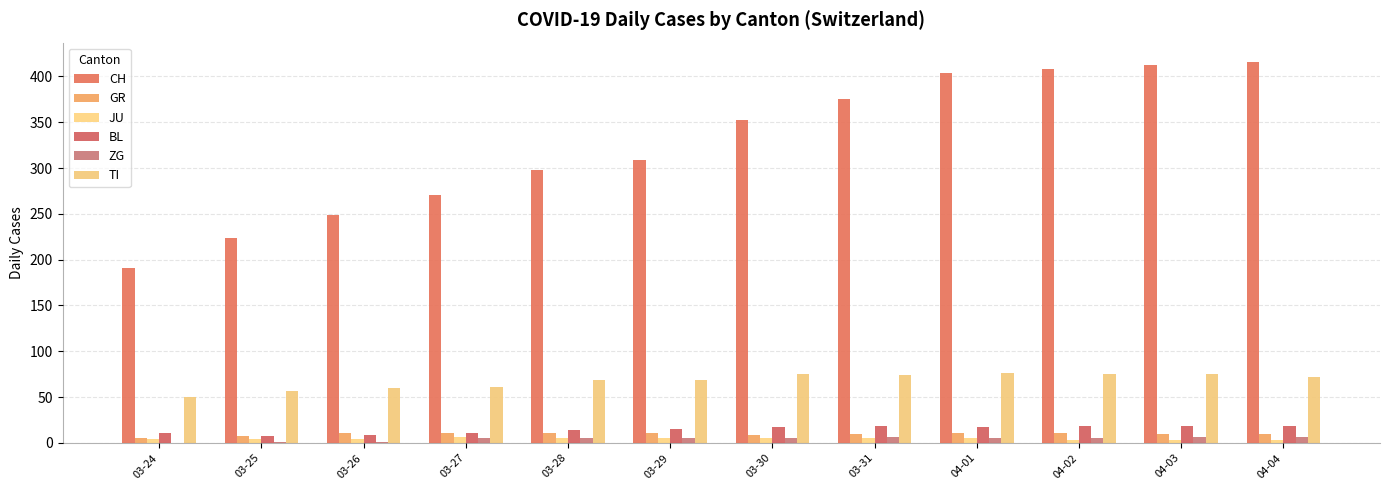

Does the chart contain stacked bars?

No